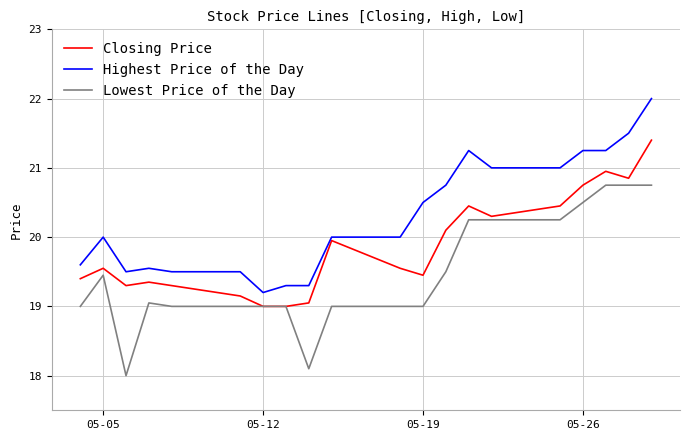

True or false: Highest Price of the Day and Lowest Price of the Day cross at least once.

False